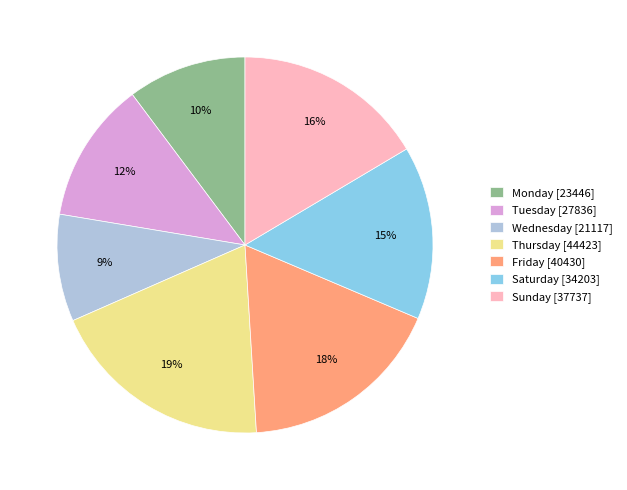

The Wednesday slice represents 9% of the pie. True or false?

True